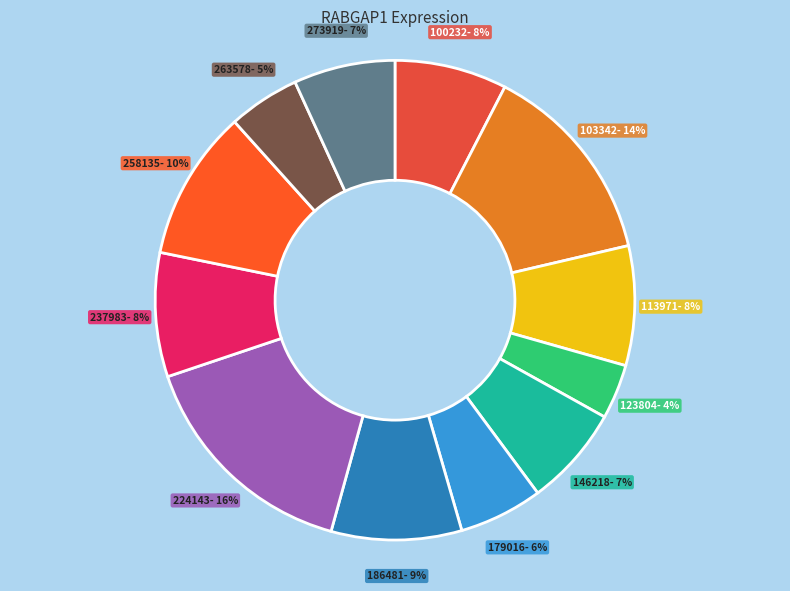

Count the number of slices in the pie.

12